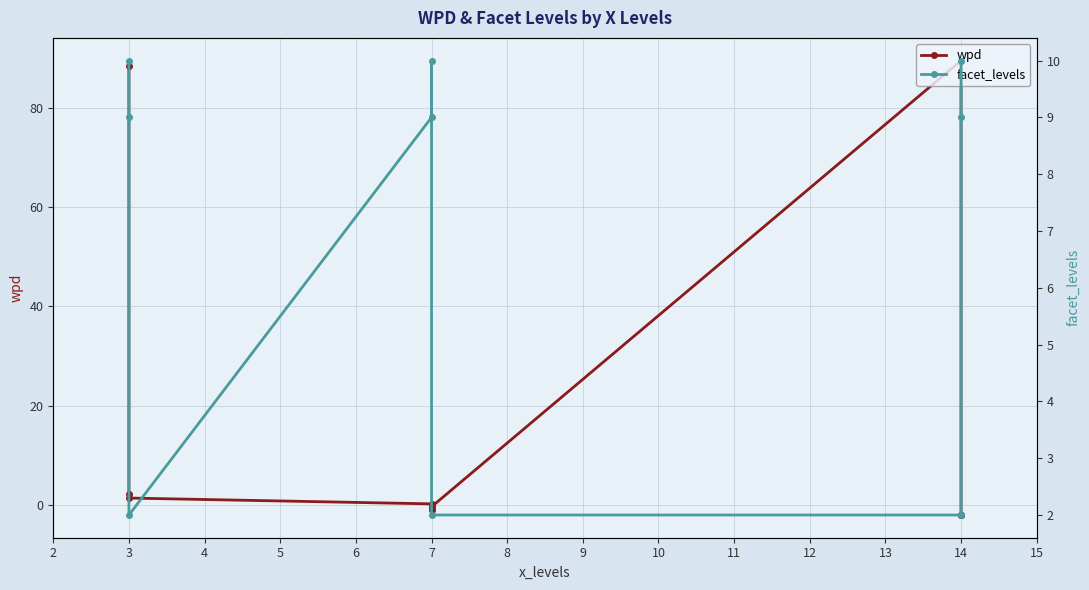

What is the sum of all wpd values?

176.2